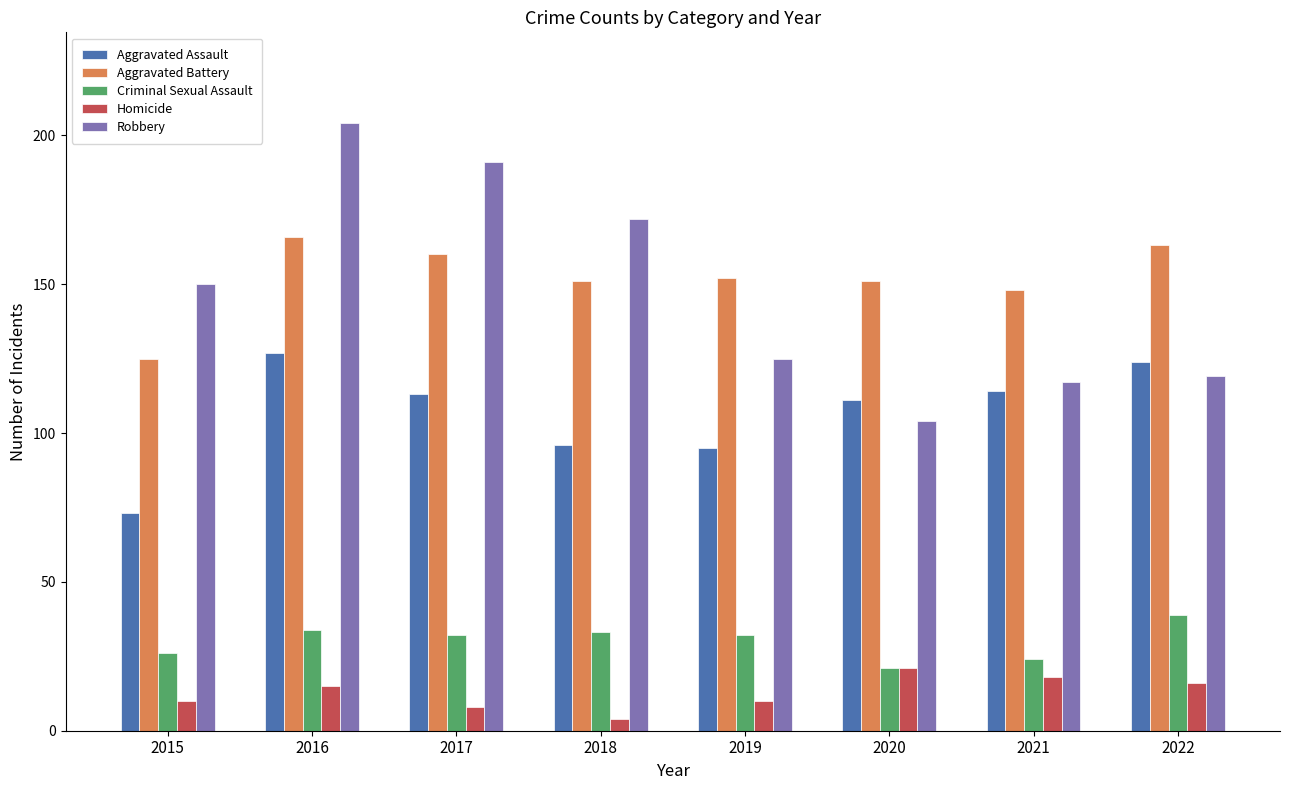

Reading left to right, extract all data points from this chart.

Aggravated Assault: 73	127	113	96	95	111	114	124
Aggravated Battery: 125	166	160	151	152	151	148	163
Criminal Sexual Assault: 26	34	32	33	32	21	24	39
Homicide: 10	15	8	4	10	21	18	16
Robbery: 150	204	191	172	125	104	117	119